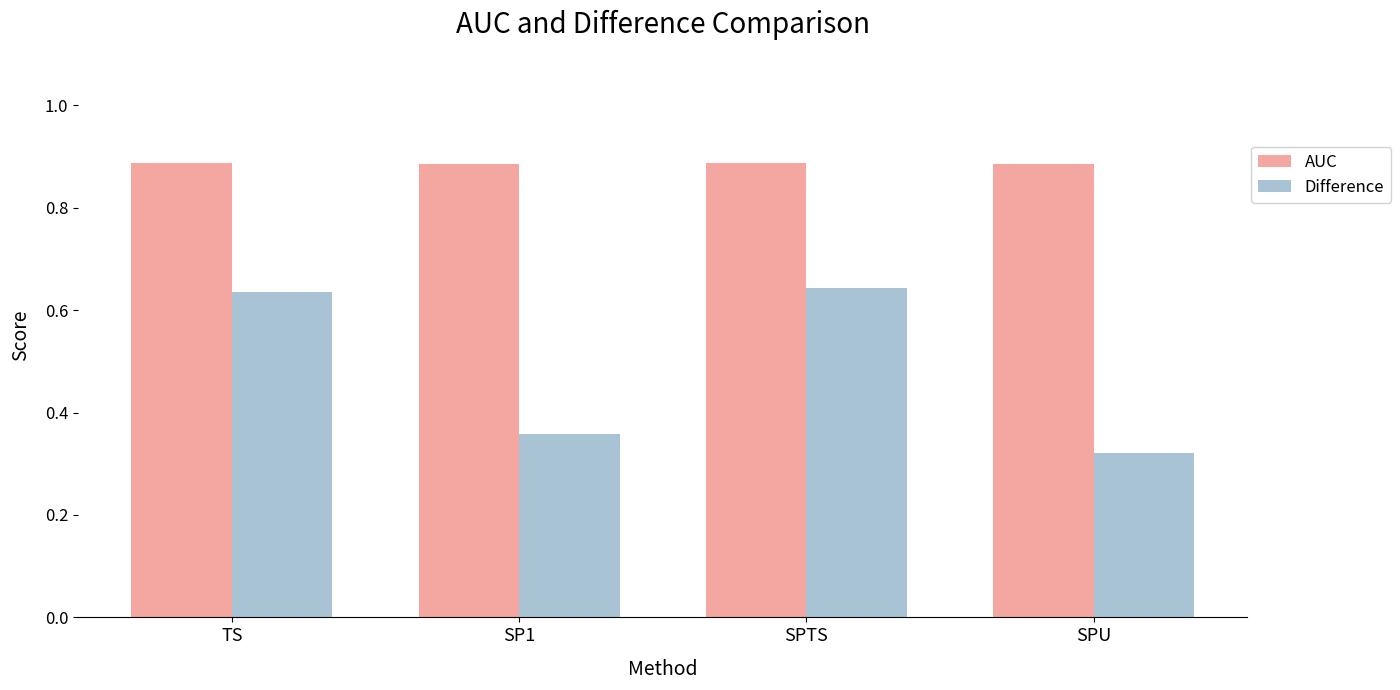

What is the label of the 1st bar from the right?

SPU